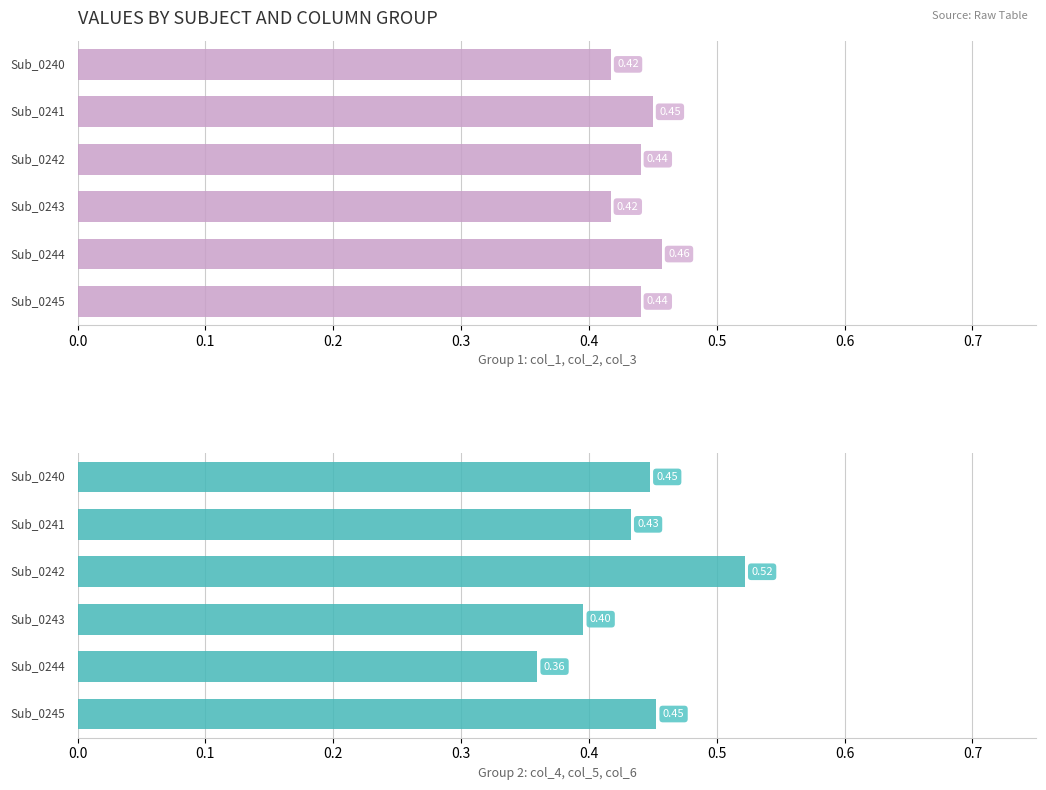

What is the greatest value displayed?

0.5